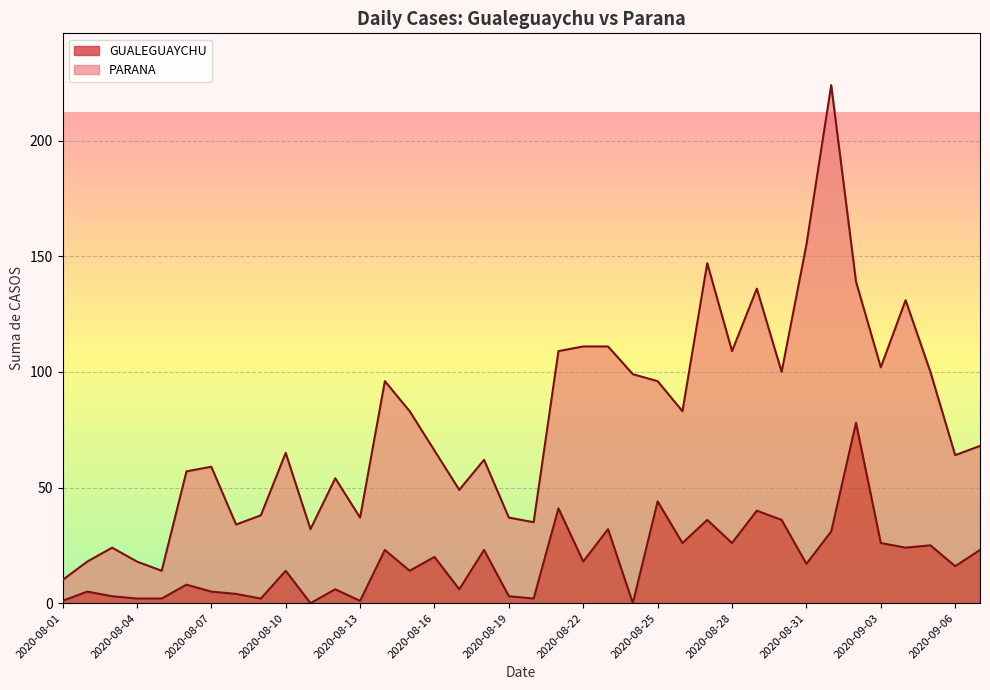

List the labels in order of value, largest first.

2020-09-02, 2020-08-25, 2020-08-21, 2020-08-29, 2020-08-27, 2020-08-30, 2020-08-23, 2020-09-01, 2020-08-26, 2020-08-28, 2020-09-03, 2020-09-05, 2020-09-04, 2020-08-14, 2020-08-18, 2020-09-07, 2020-08-16, 2020-08-22, 2020-08-31, 2020-09-06, 2020-08-10, 2020-08-15, 2020-08-06, 2020-08-12, 2020-08-17, 2020-08-02, 2020-08-07, 2020-08-08, 2020-08-03, 2020-08-19, 2020-08-04, 2020-08-05, 2020-08-09, 2020-08-20, 2020-08-01, 2020-08-13, 2020-08-11, 2020-08-24